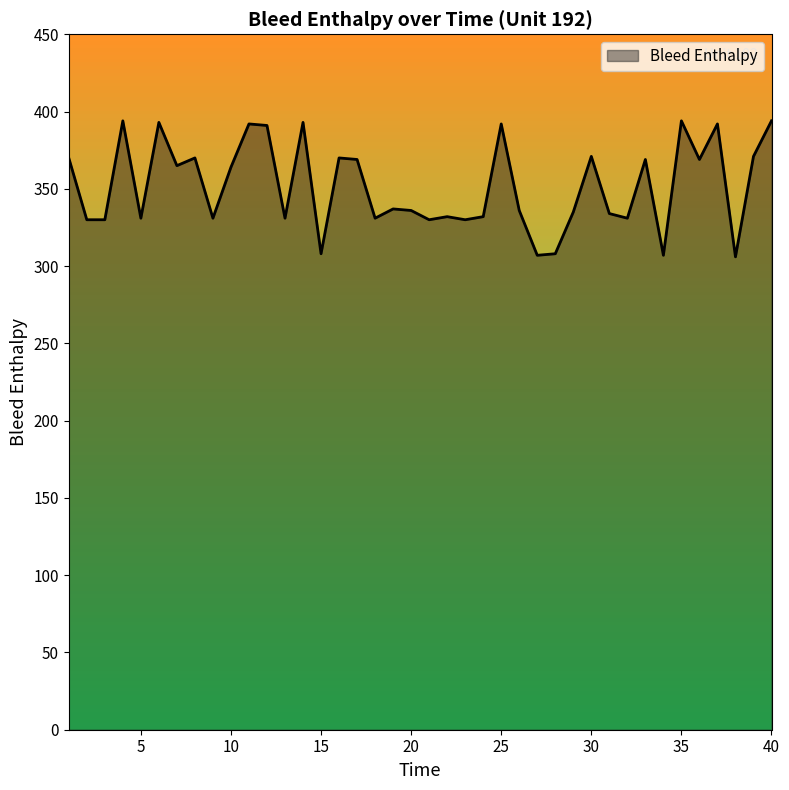

What is the difference between the maximum and minimum values?

88